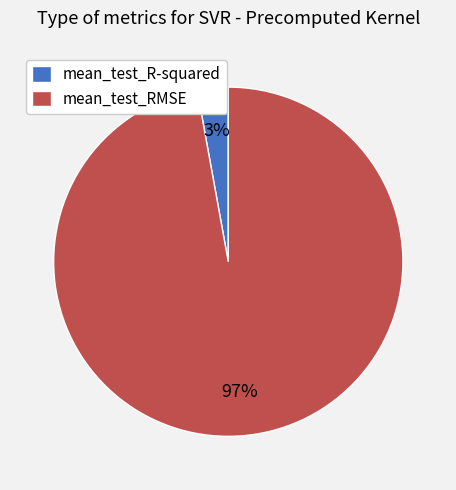

Rank the categories by value from highest to lowest.

mean_test_RMSE, mean_test_R-squared